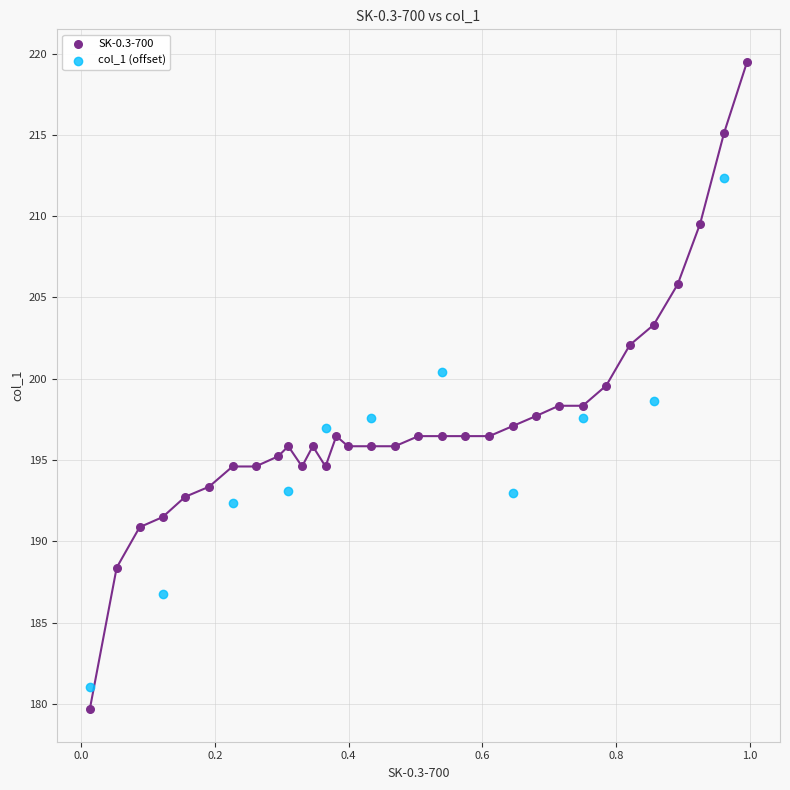

Which series contains the highest Y value?

SK-0.3-700